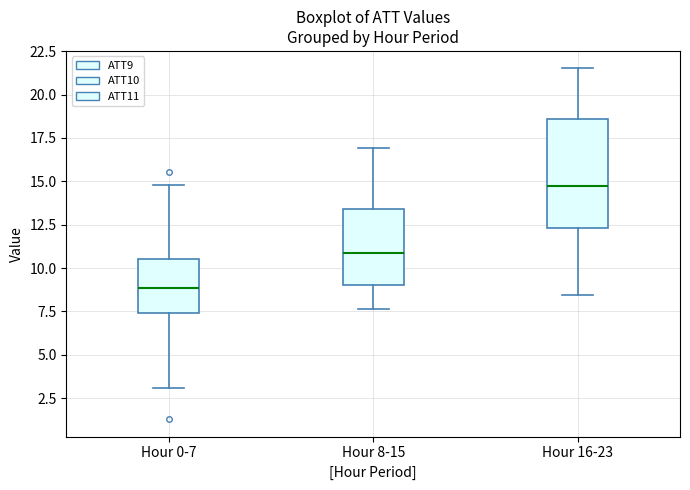

Where does the upper whisker of the box for Hour 16-23 end on the y-axis? The values are not printed on the chart, so give them approximately, as read against the axis.

21.5